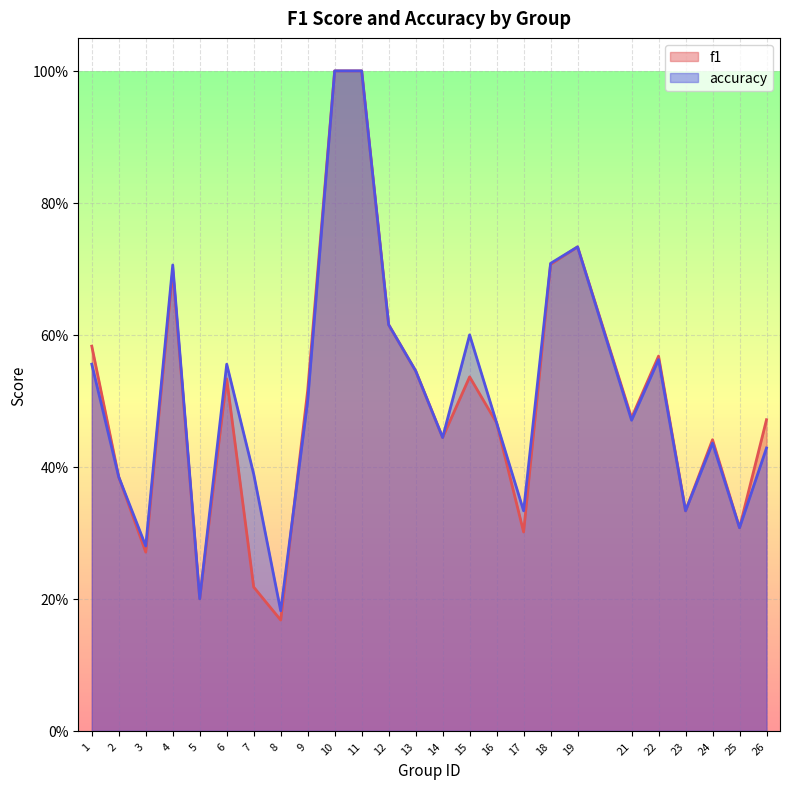

The value of f1 at 24 is 0.4. True or false?

True